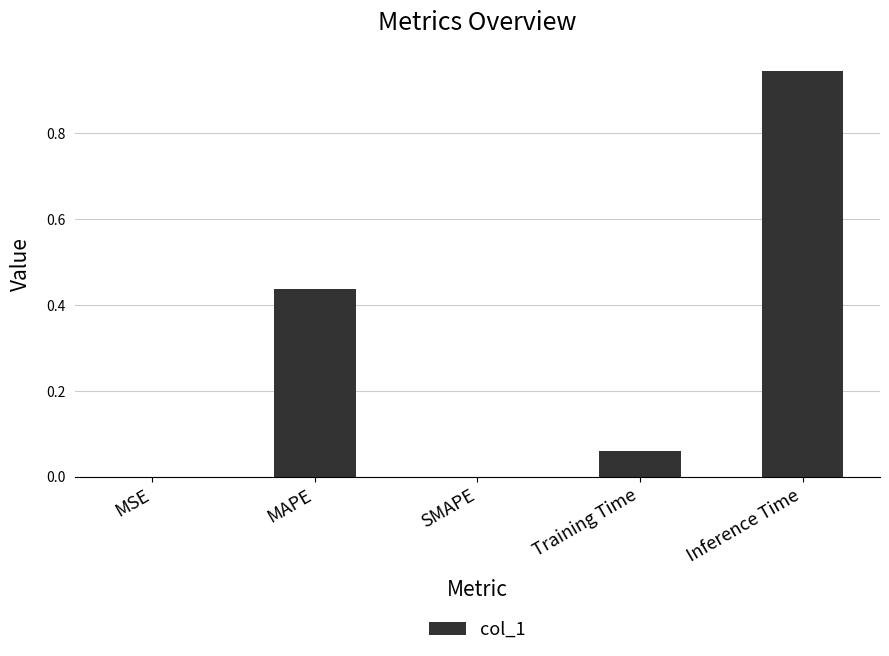

What is the sum of all values?

1.4